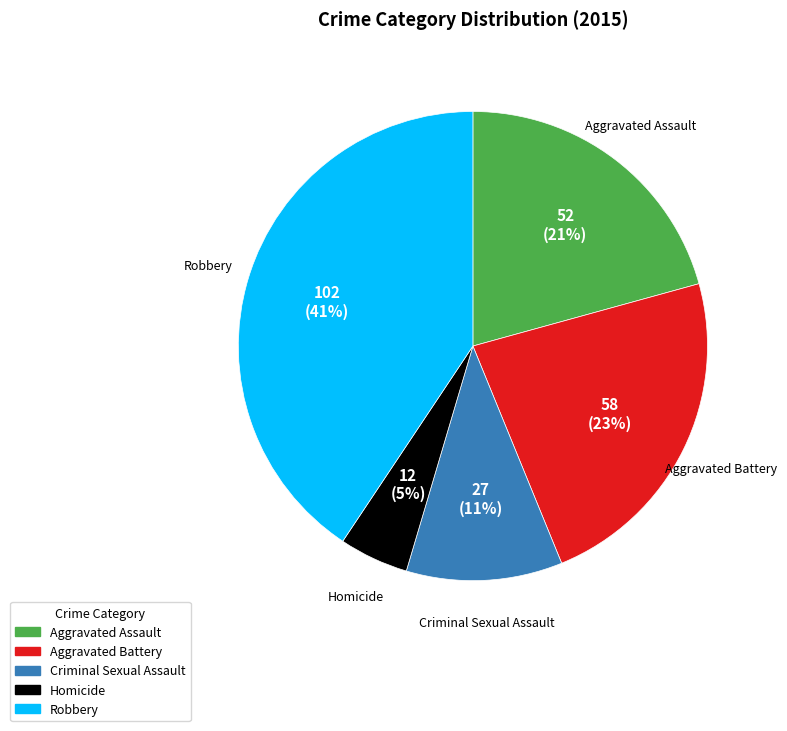

Which category has the smallest portion of the pie?

Homicide